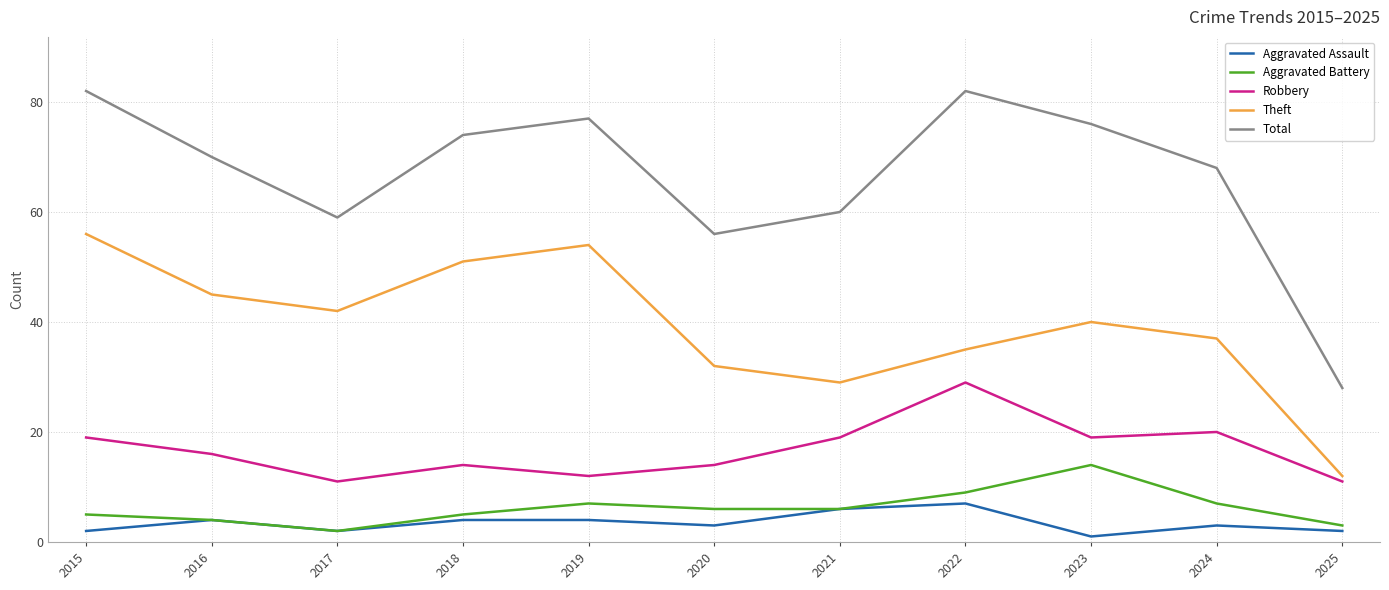

Is the value of Robbery at 2025 greater than the value of Aggravated Battery at 2022?

Yes